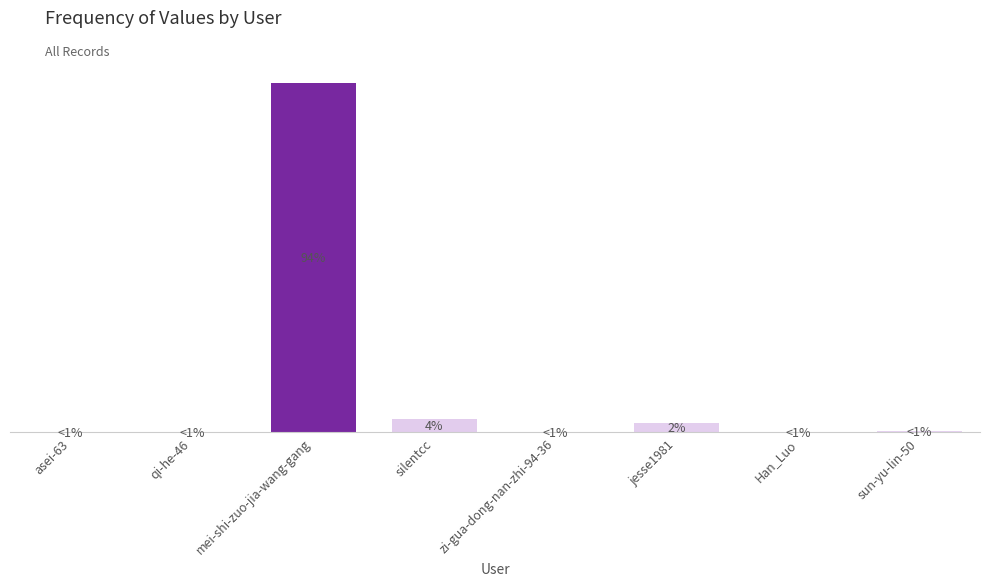

Is it true that the value at jesse1981 is 7158?

False